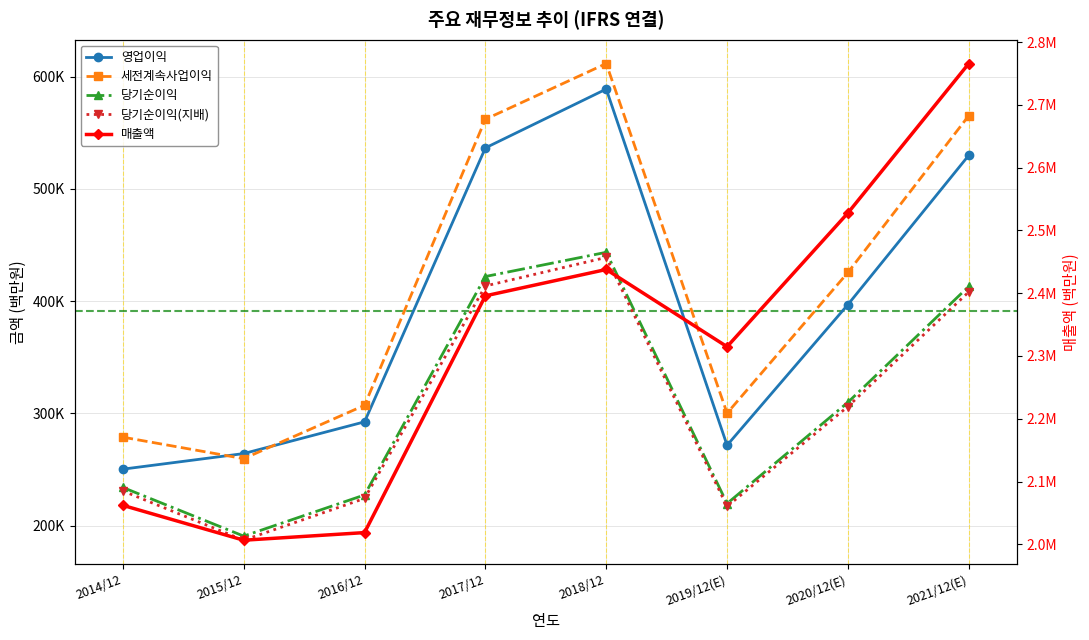

Which has a higher value, 2014/12 or 2021/12(E)?

2021/12(E)